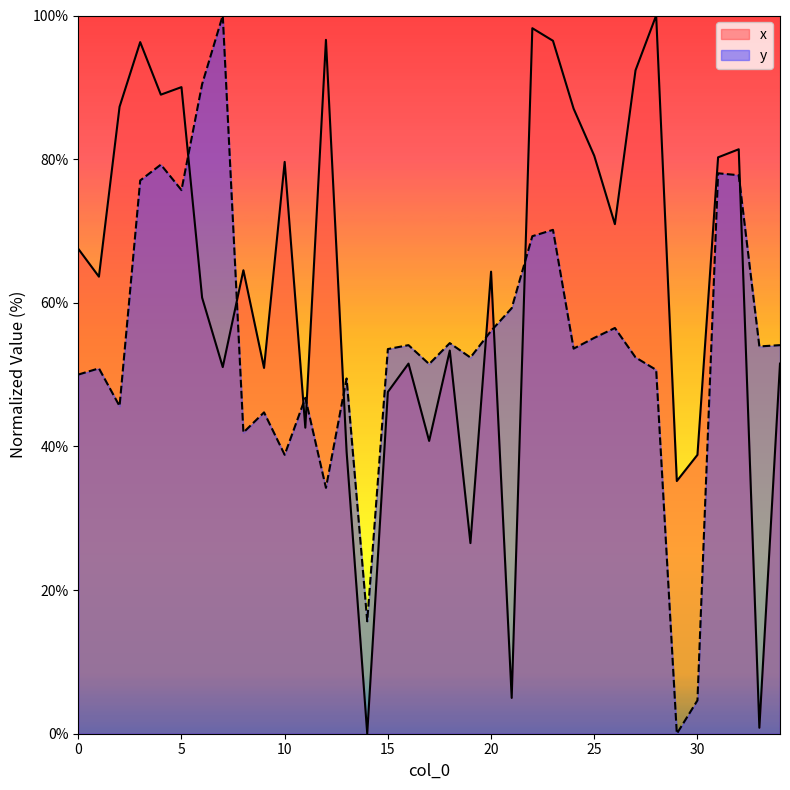

Does the chart display data point markers on the line(s)?

No